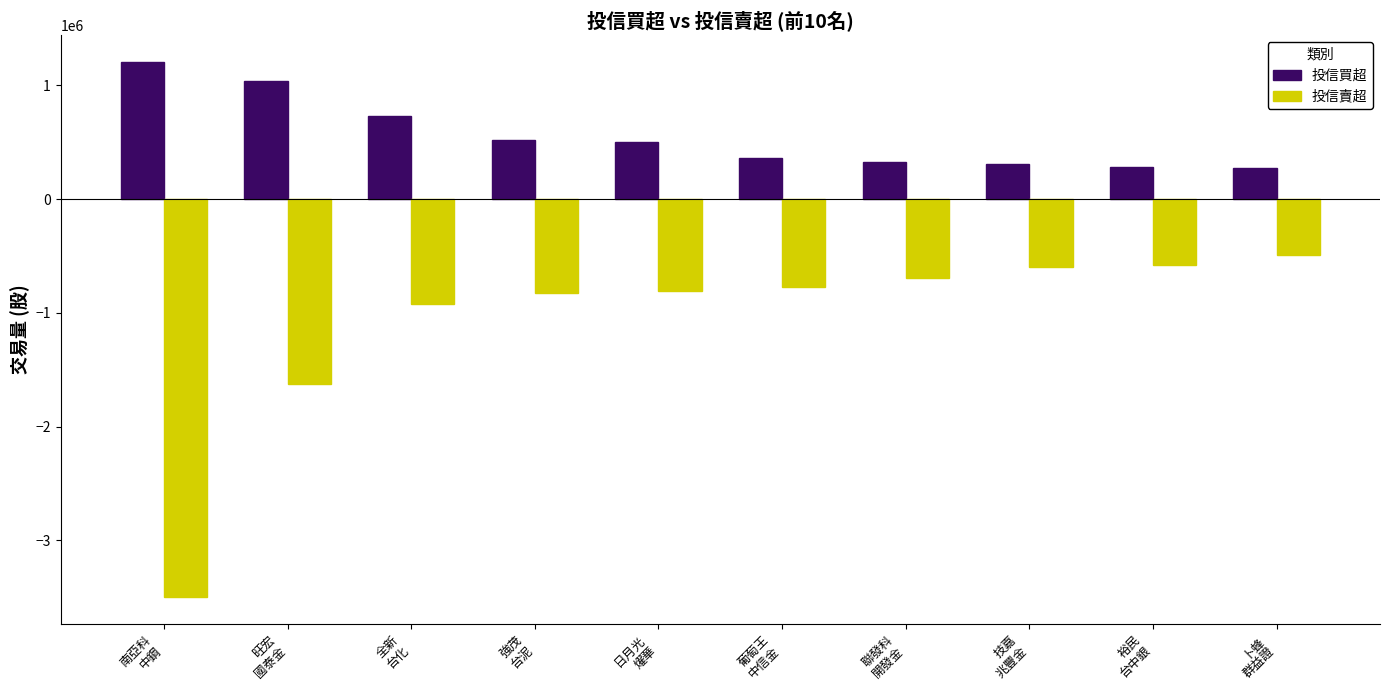

Rank the series by their average value, from highest to lowest.

投信買超, 投信賣超